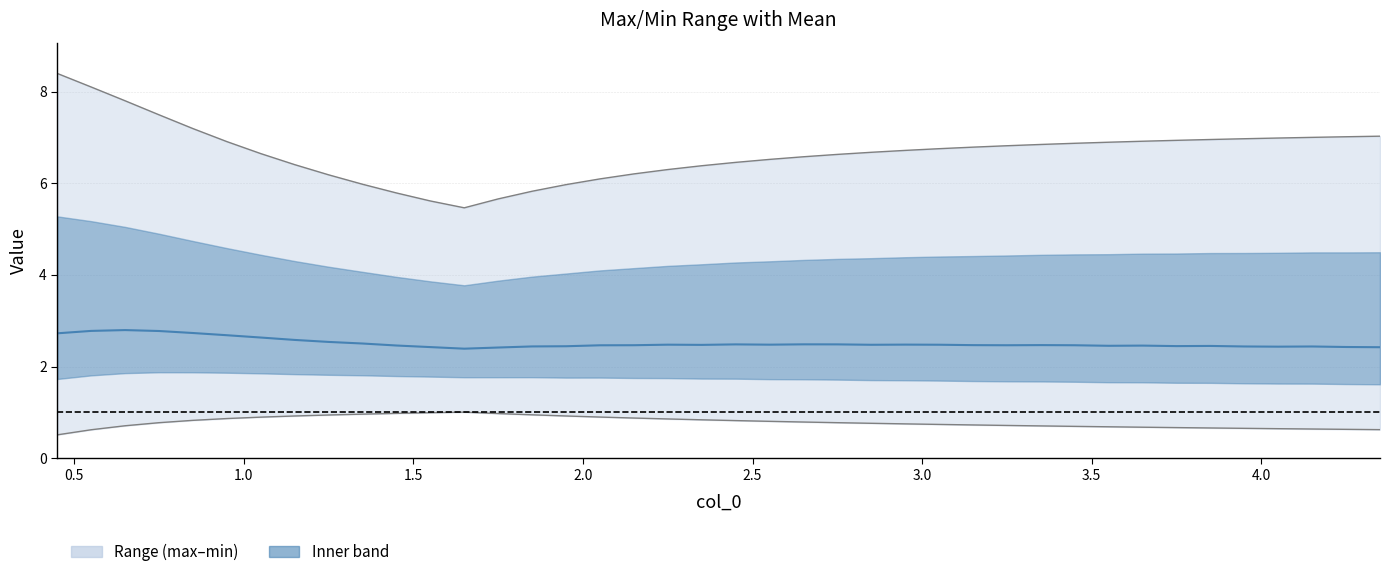

True or false: mean and min cross at least once.

False